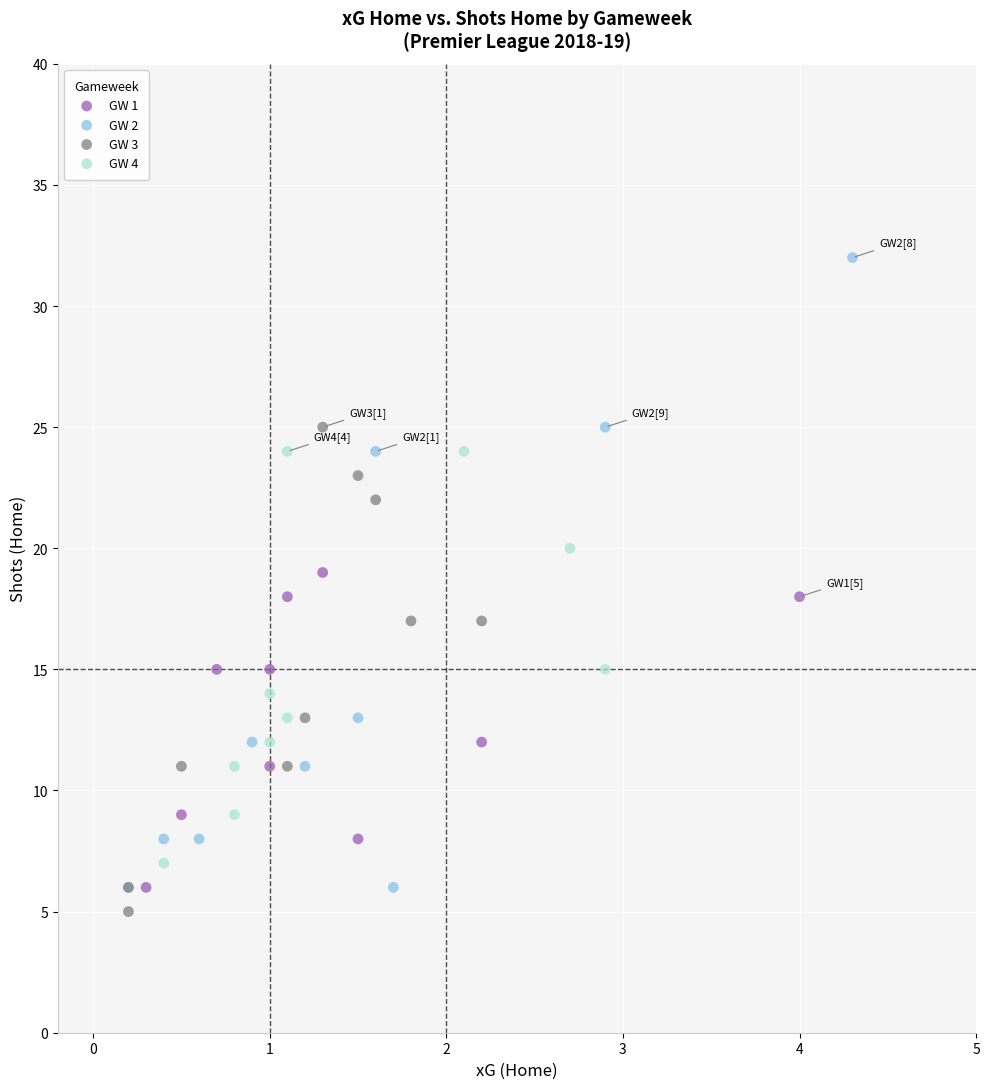

Which series reaches the maximum Y coordinate?

GW 2